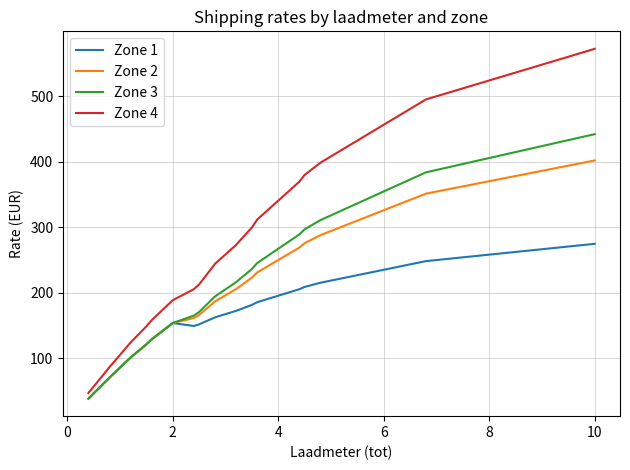

List the series in order of their peak value, highest first.

Zone 4, Zone 3, Zone 2, Zone 1